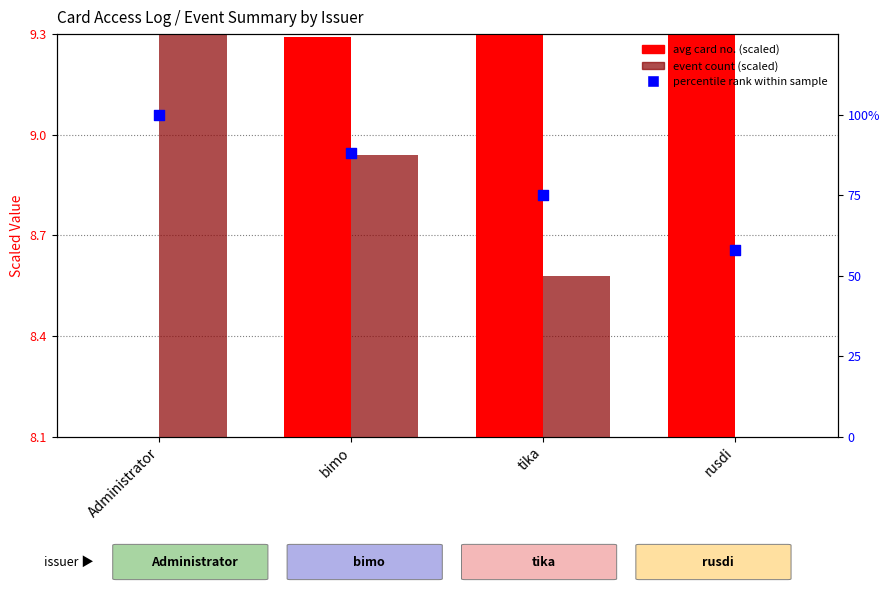

Which series has the largest Y range (max minus min)?

percentile rank within sample